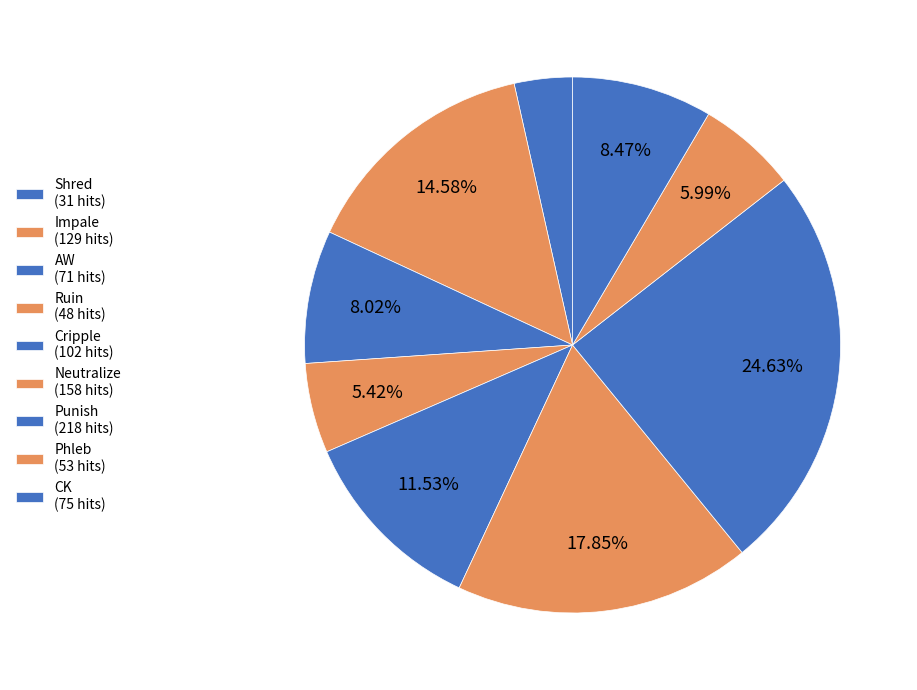

True or false: Impale accounts for 26% of the total.

False